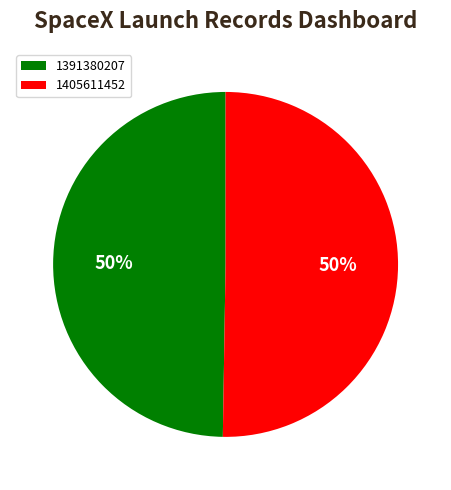

Do 1391380207 and 1405611452 together represent more than half of the pie?

Yes